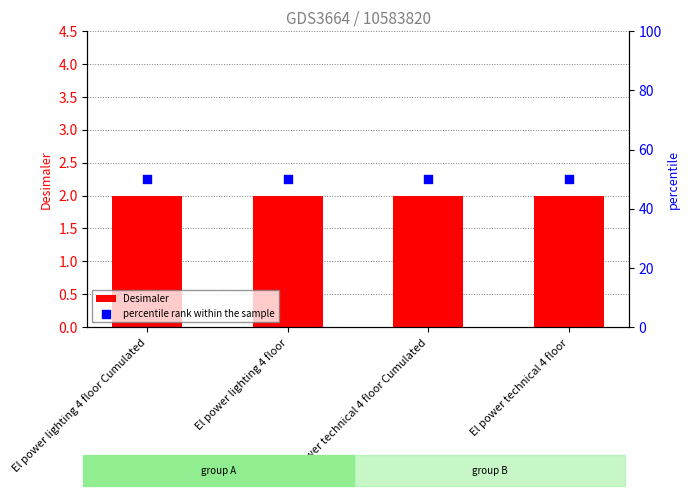

What are all the series names shown in the legend?

Desimaler, percentile rank within the sample